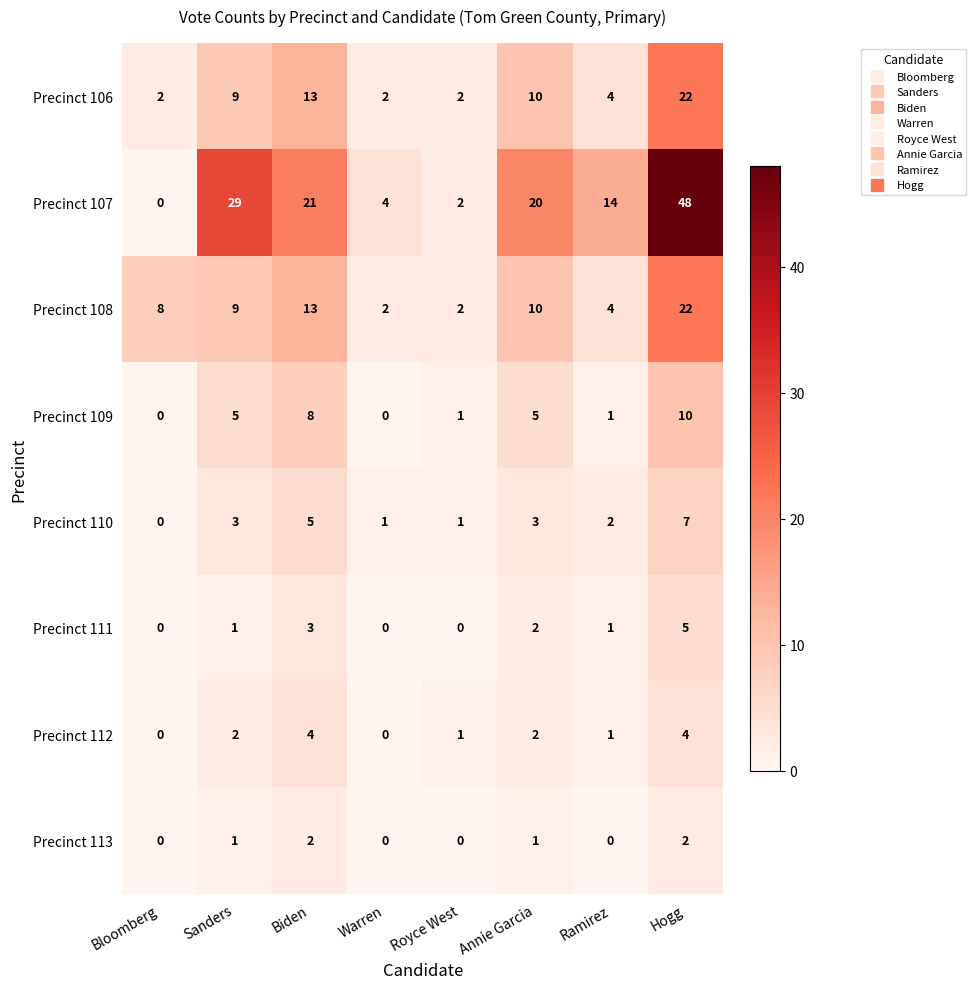

At which category is the sum across all series the highest?

Hogg